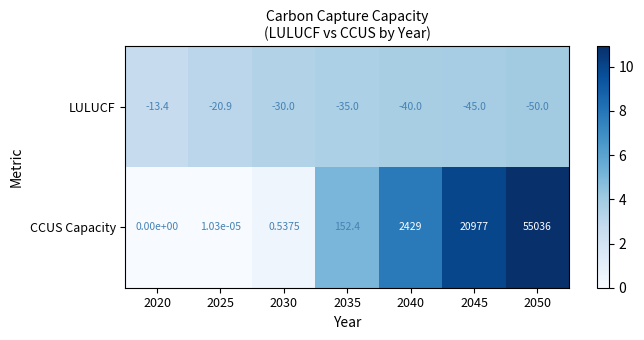

At which category is the sum across all series the highest?

2050